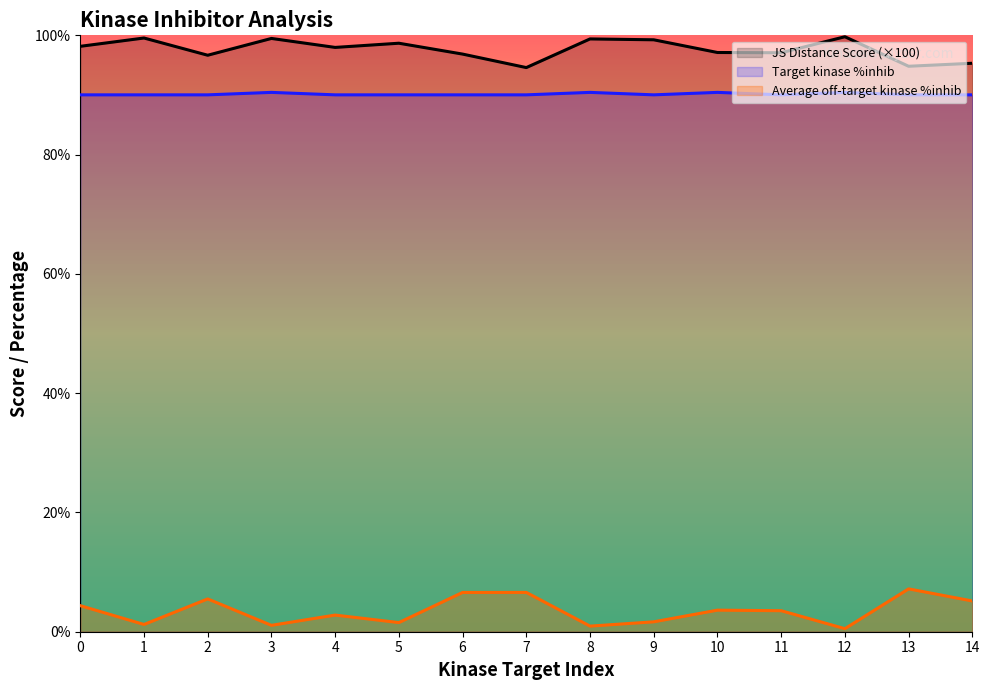

Reading left to right, what are all the values shown in this chart?

JS Distance Score (×100): 98.2	99.6	96.7	99.5	98.0	98.7	96.9	94.6	99.4	99.3	97.1	97.1	99.8	94.8	95.3
Target kinase %inhib: 90.0	90.0	90.0	90.4	90.0	90.0	90.0	90.0	90.4	90.0	90.4	90.0	90.4	90.0	90.0
Average off-target kinase %inhib: 4.4	1.2	5.5	1.1	2.8	1.5	6.6	6.6	0.9	1.7	3.6	3.5	0.5	7.2	5.2